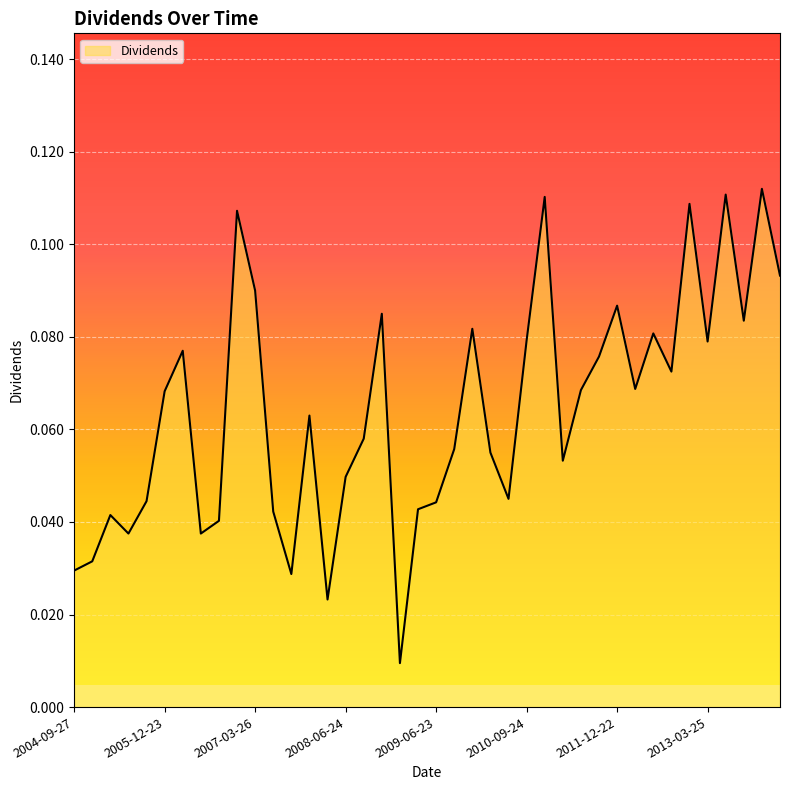

What is the average value?

0.1